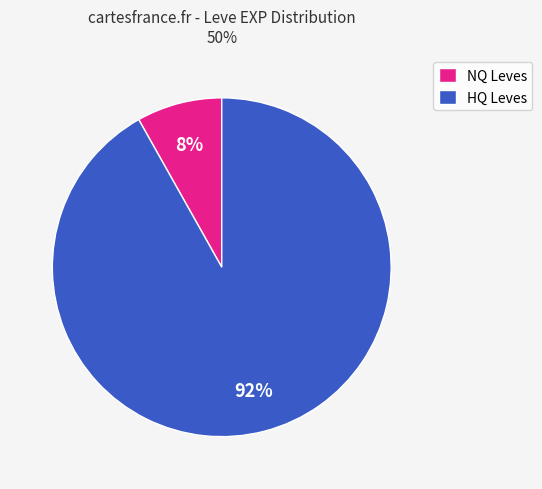

Is there any slice that represents more than half of the pie?

Yes